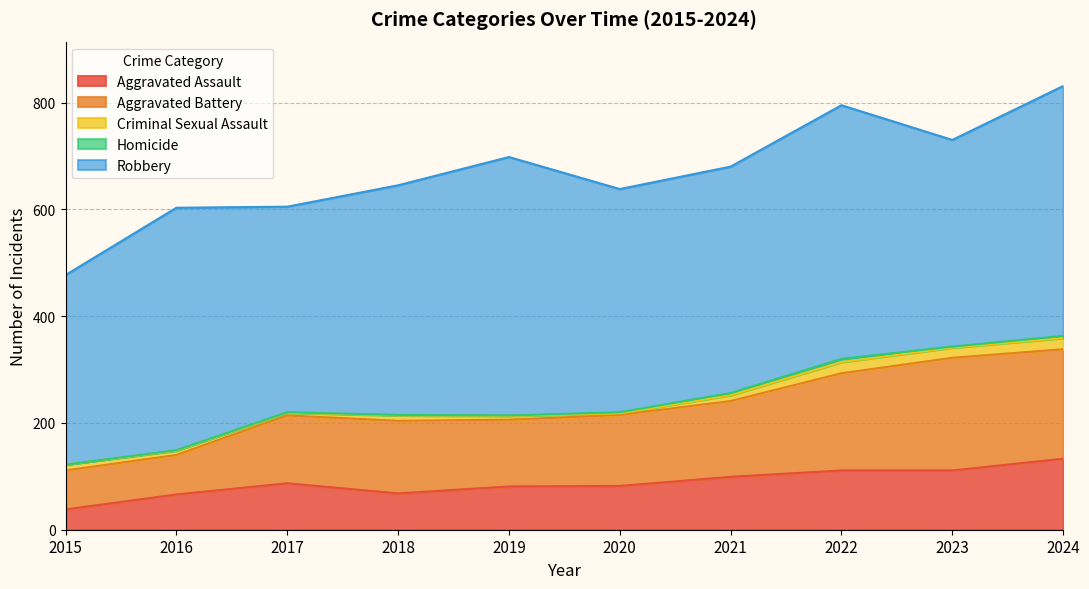

What is the value of the Aggravated Assault point at the 7th from the left?

99